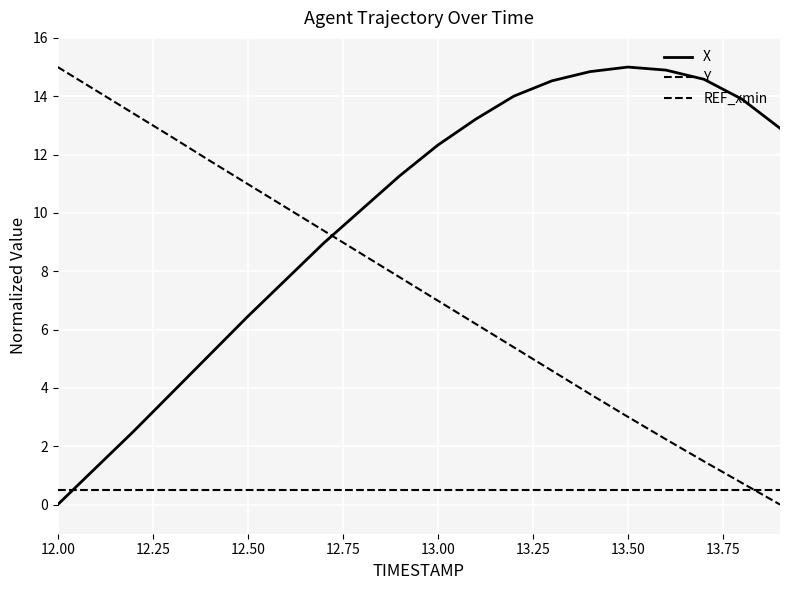

Is this an area chart (filled region under the line)?

No